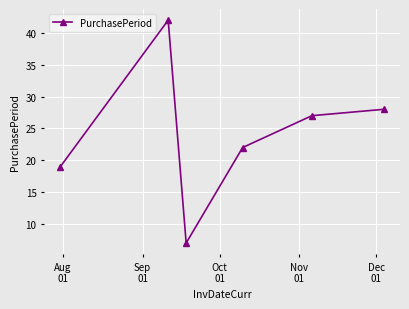

What is the minimum value shown in the chart?

7